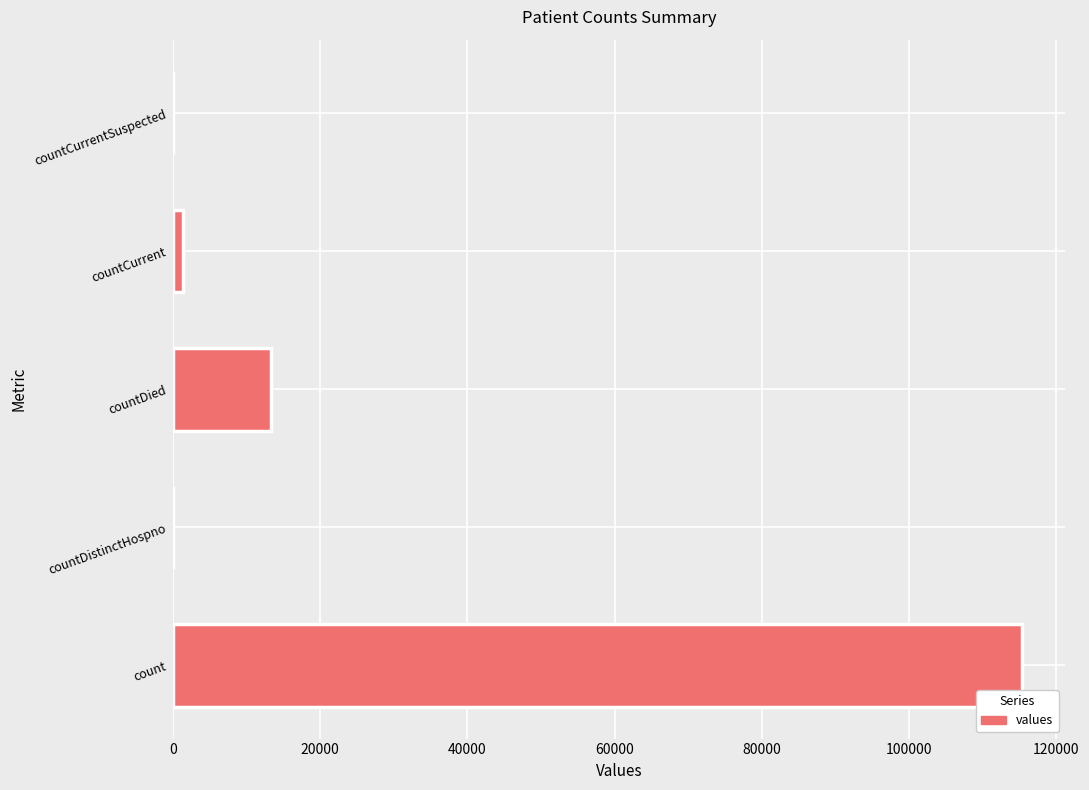

What is the change in value from countDistinctHospno to countDied?

+13343